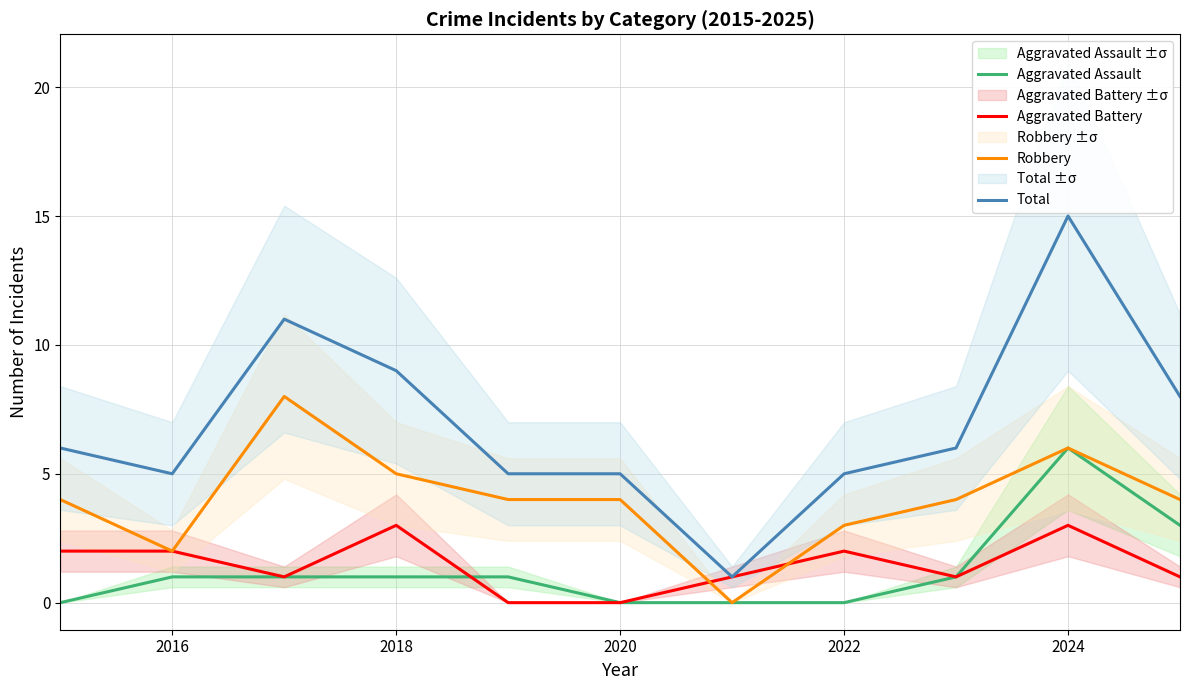

Is the value of Aggravated Assault at 2018 greater than the value of Robbery at 2020?

No